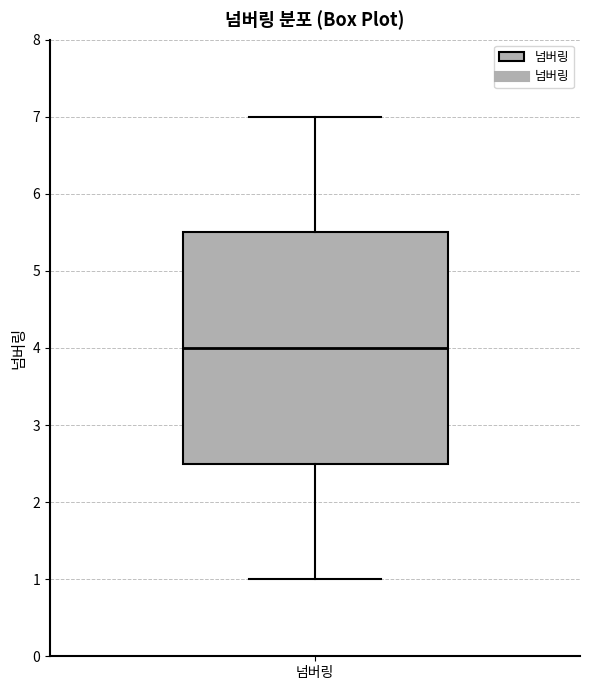

Read this box plot against the y-axis: the position of the median line, the range covered by the box, and the ends of both whiskers. The values are not printed on the chart, so give them approximately, as read against the axis.

median 4.0, box 2.5 to 5.5, whiskers 1.0 to 7.0